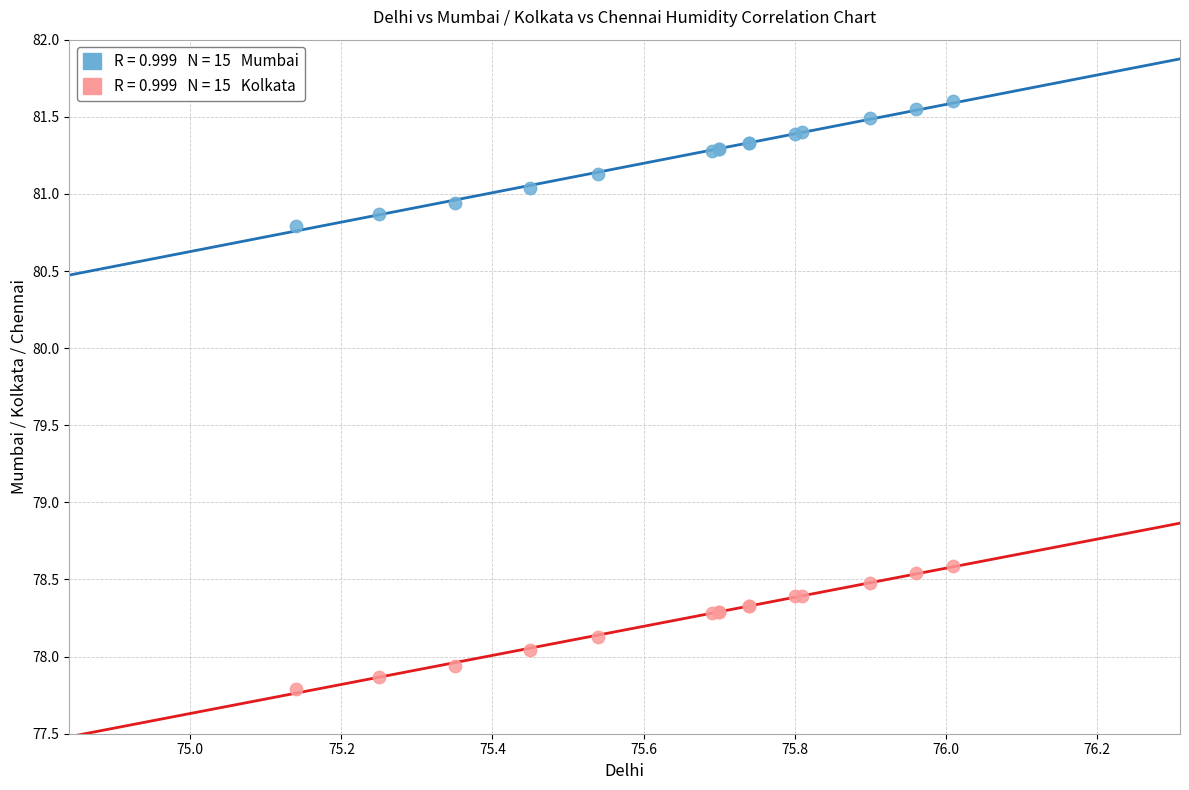

Across all series, what Y value is closest to 79?

78.6